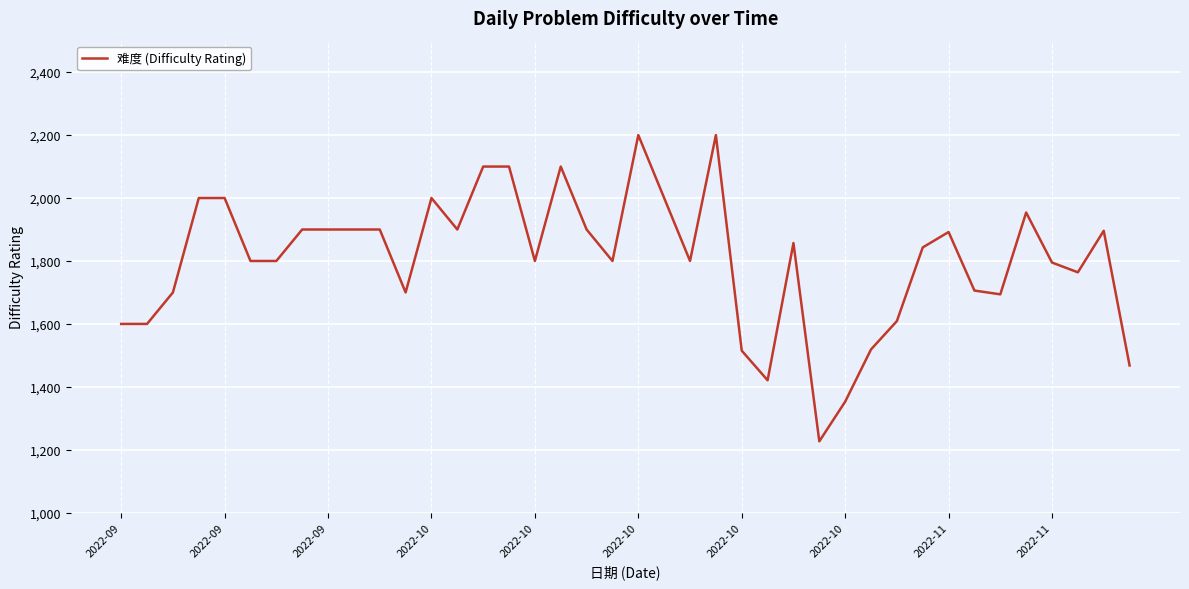

What is the maximum value shown in the chart?

2200